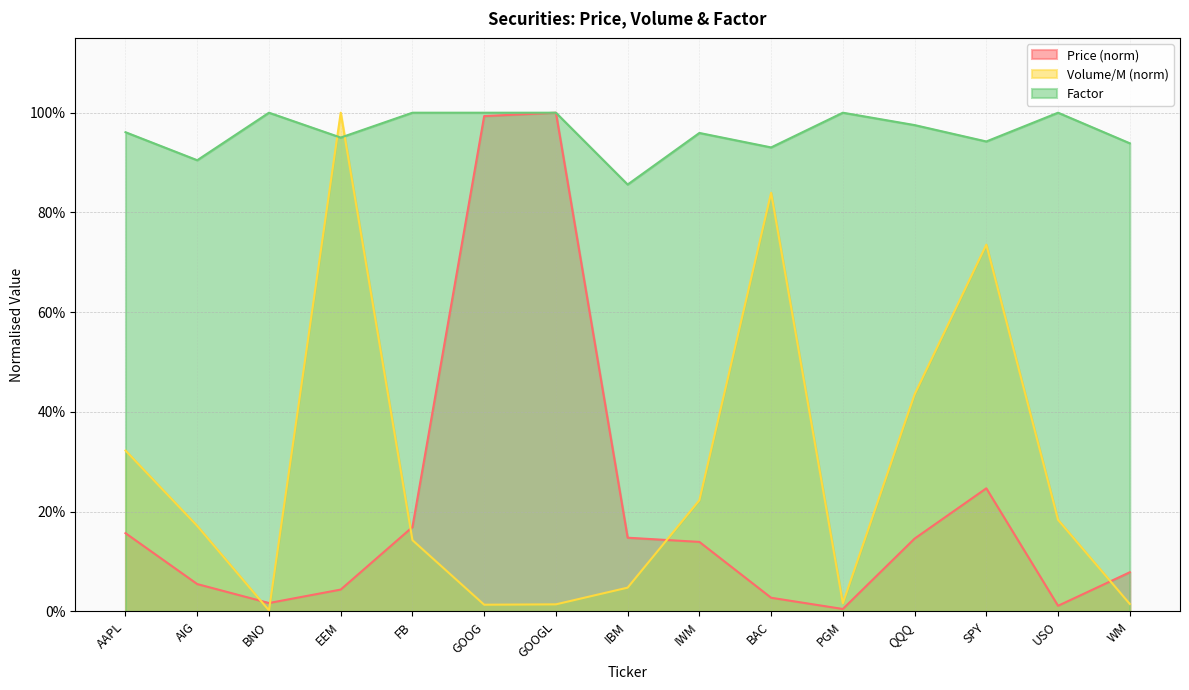

Reading left to right, extract all data points from this chart.

Price: 0.2	0.1	0.0	0.0	0.2	1.0	1.0	0.1	0.1	0.0	0.0	0.1	0.2	0.0	0.1
Volume_M: 0.3	0.2	0.0	1.0	0.1	0.0	0.0	0.0	0.2	0.8	0.0	0.4	0.7	0.2	0.0
Factor: 1.0	0.9	1.0	1.0	1.0	1.0	1.0	0.9	1.0	0.9	1.0	1.0	0.9	1.0	0.9